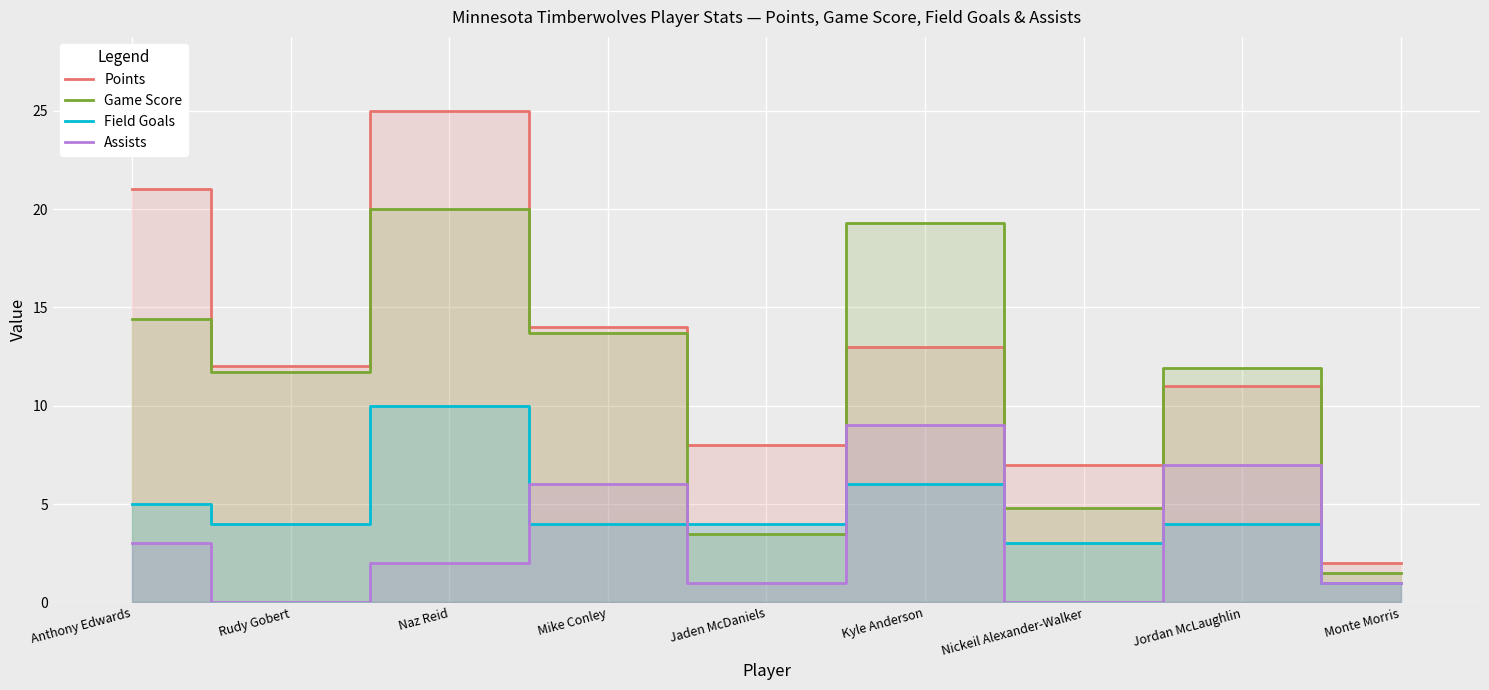

How many lines are shown in the chart?

4